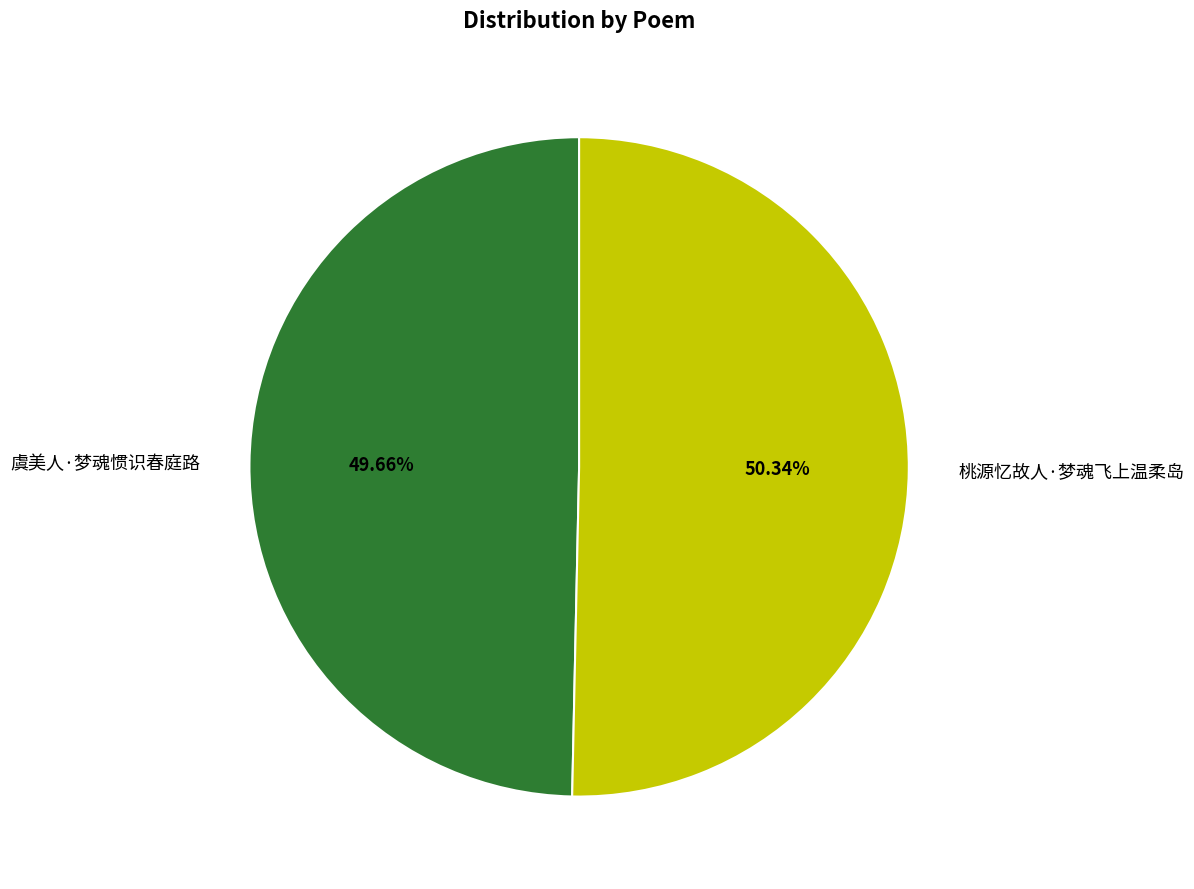

Which slice represents more than half of the pie?

桃源忆故人·梦魂飞上温柔岛